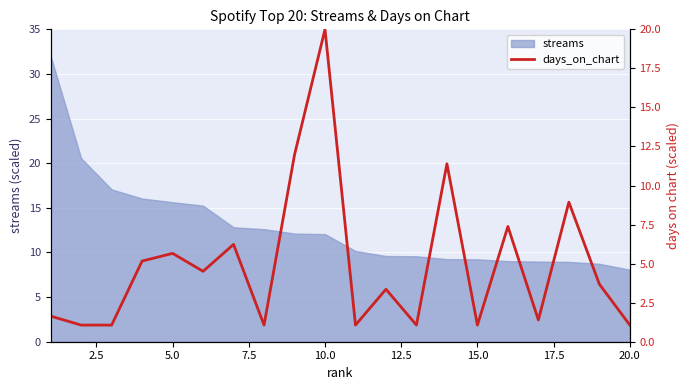

Count the number of categories in the chart.

20